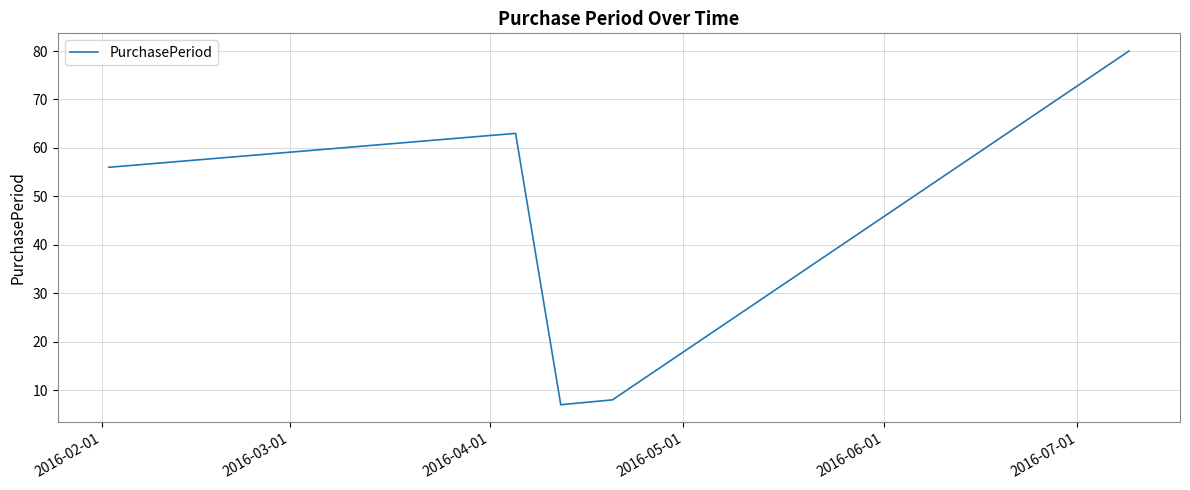

What is the difference between the maximum and minimum values?

73